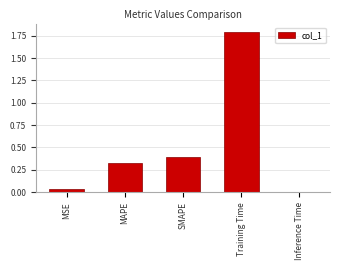

What is the greatest value displayed?

1.8